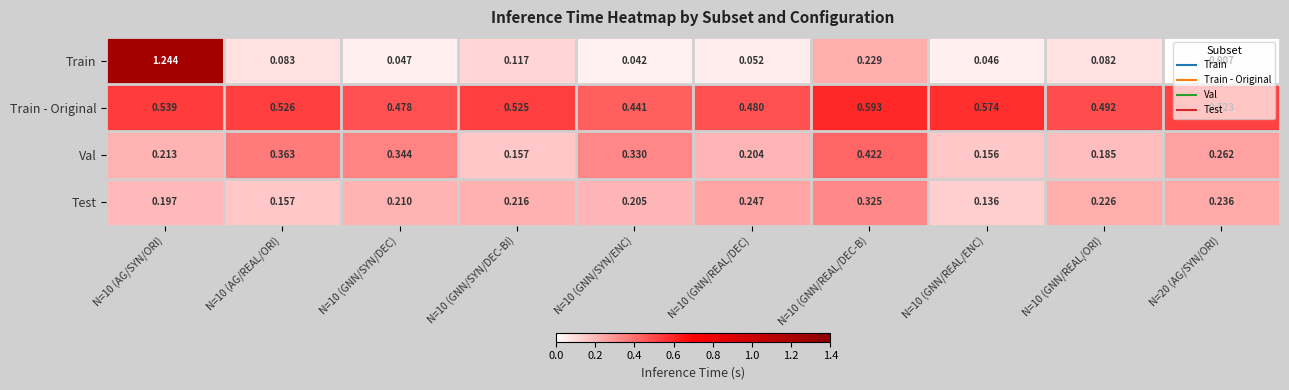

At N=10 (GNN/REAL/ENC), list the series in order from largest to smallest.

Train - Original, Val, Test, Train